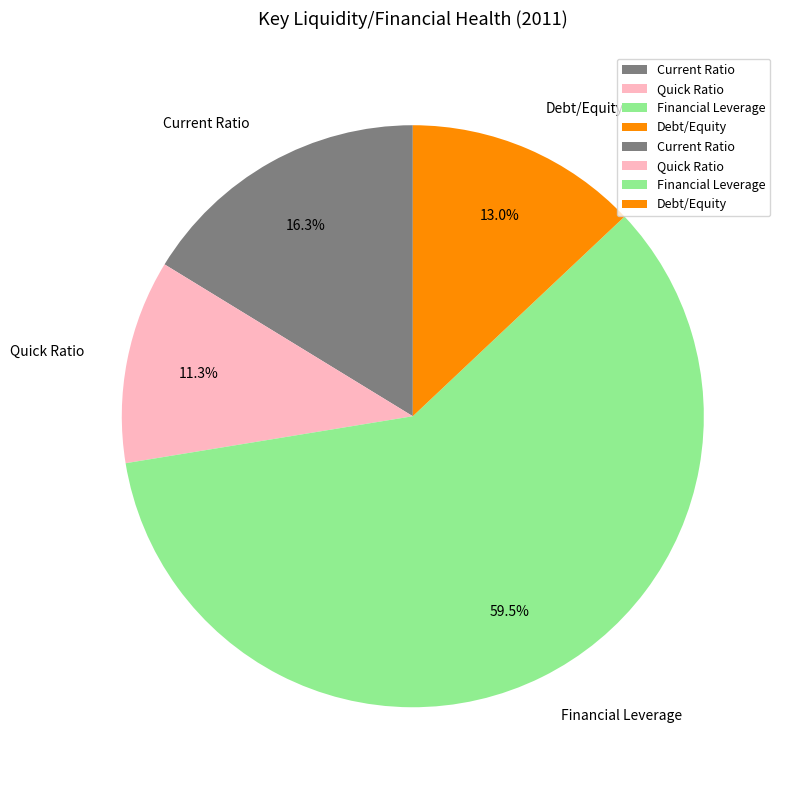

Rank the categories by value from highest to lowest.

Financial Leverage, Current Ratio, Debt/Equity, Quick Ratio